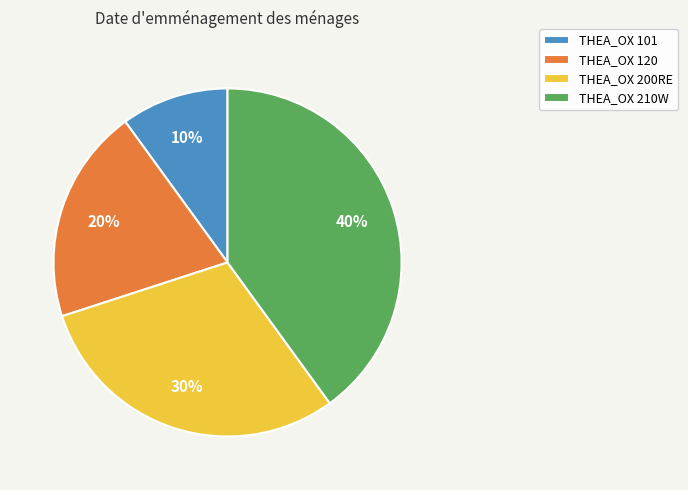

What is the smallest slice in the pie chart?

THEA_OX 101